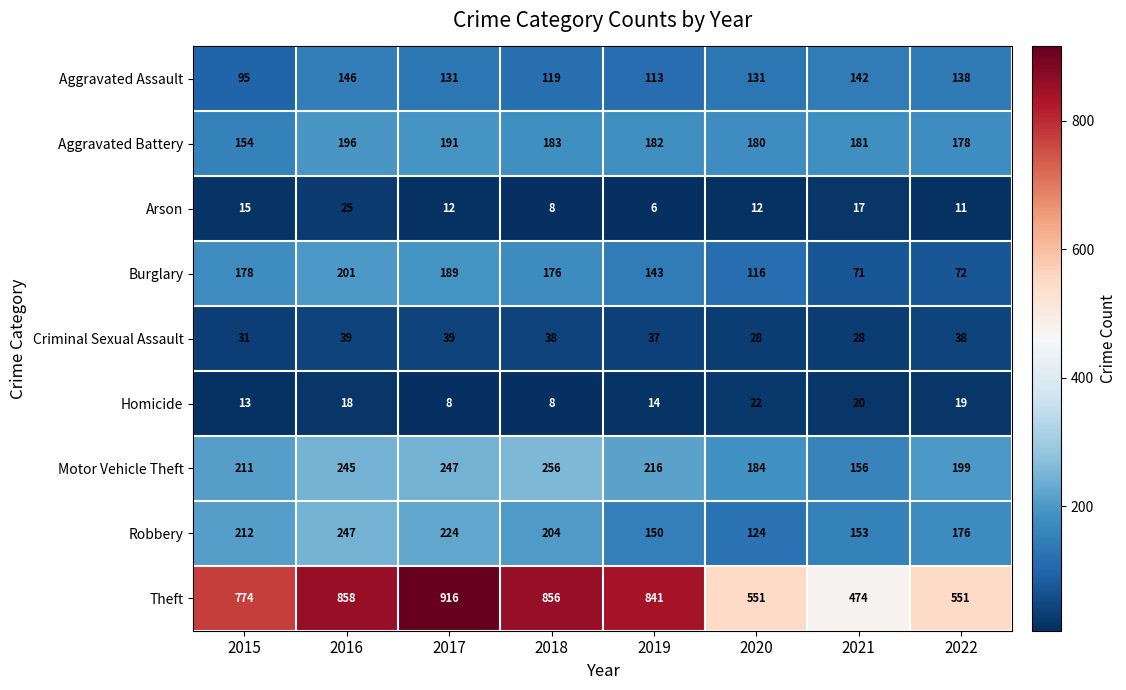

Which series has the largest total across all categories?

Theft